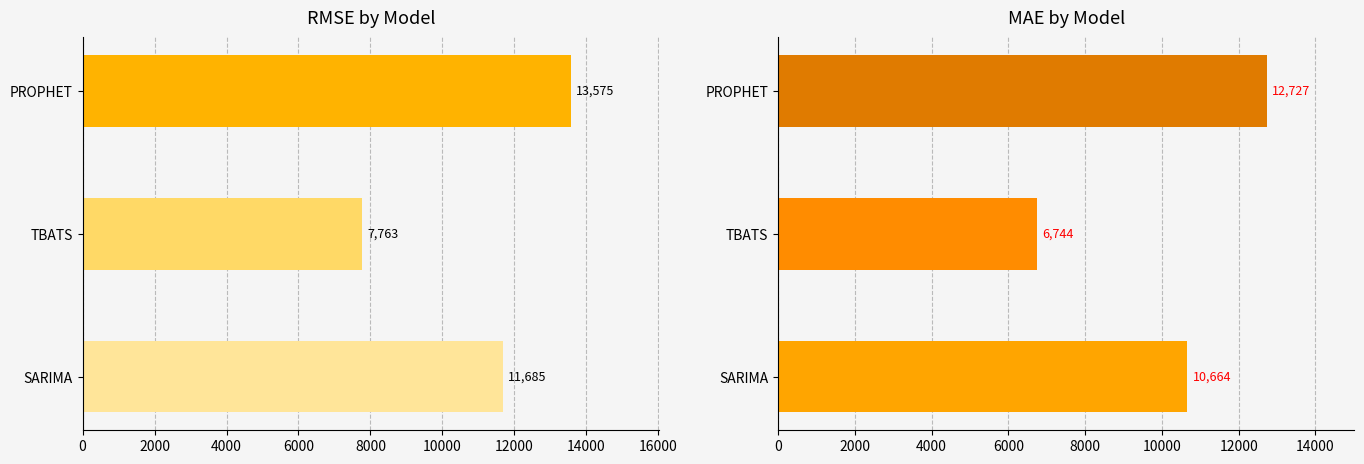

Reading left to right, what are all the values shown in this chart?

RMSE: 11685.3	7762.7	13575.0
MAE: 10663.7	6743.7	12726.8